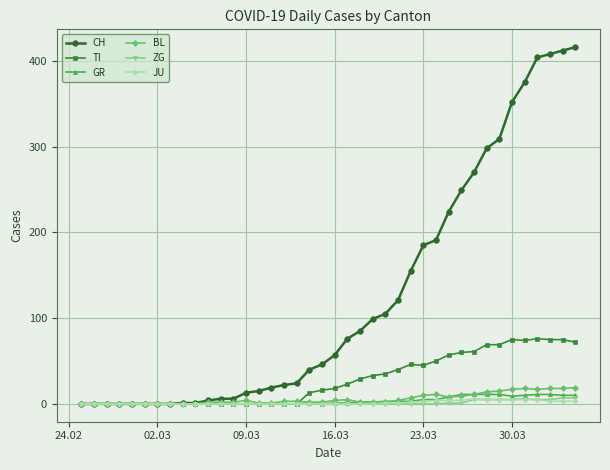

At how many categories does at least one series exceed 277?

8